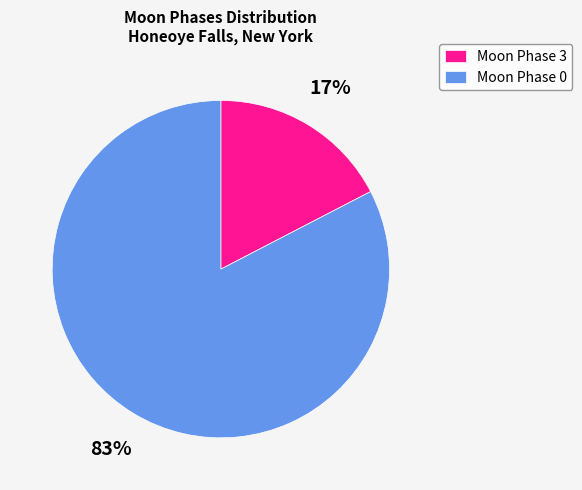

The Moon Phase 3 slice represents 17% of the pie. True or false?

True